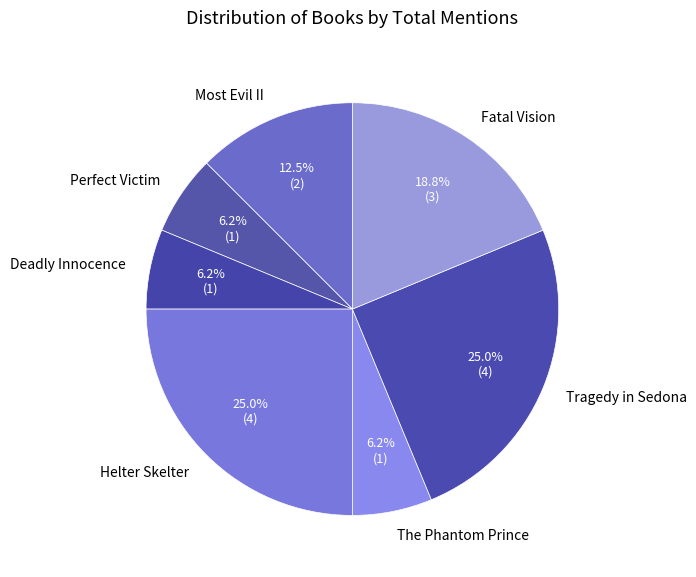

How many slices are in this pie chart?

7